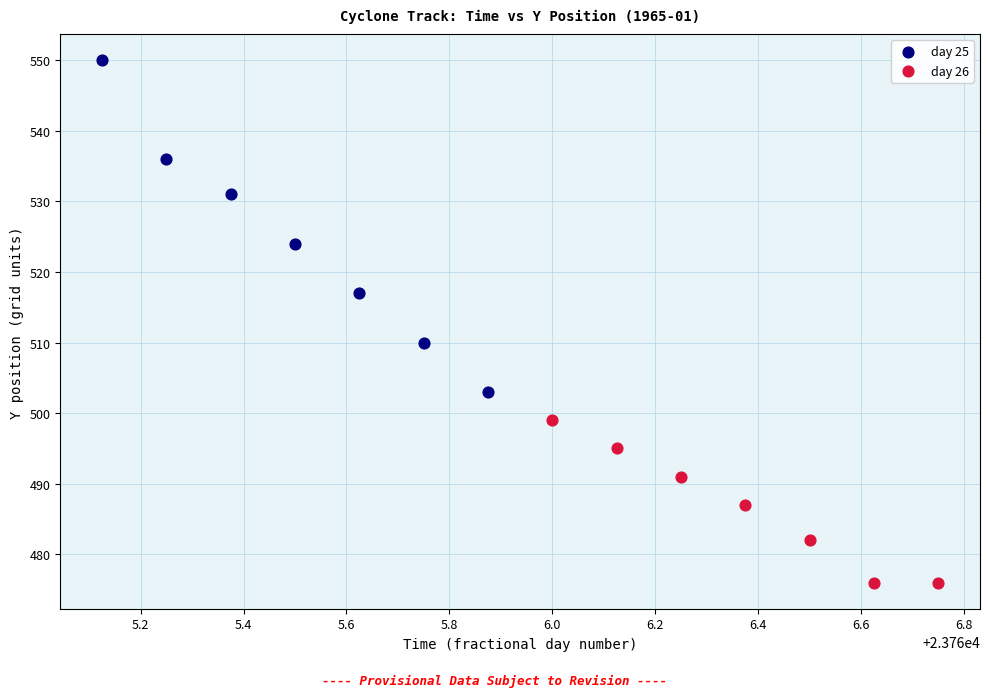

Which series has the largest Y range (max minus min)?

day 25